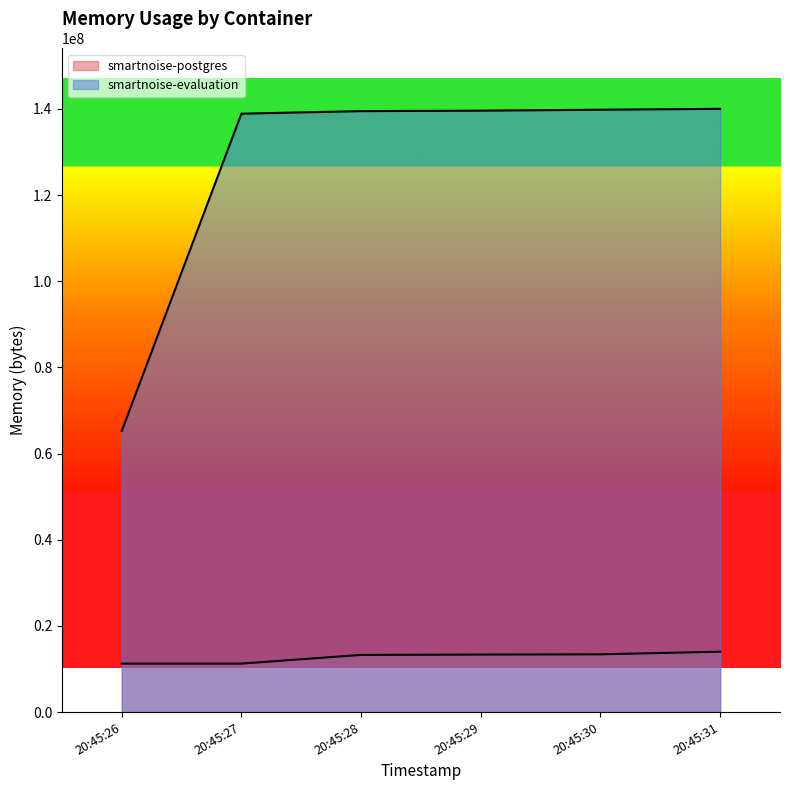

What is the difference between the second highest and minimum values in the smartnoise-postgres series?

2154496